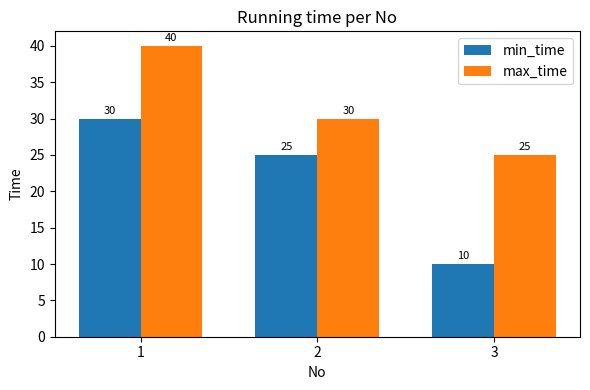

What are all the series names shown in the legend?

min_time, max_time